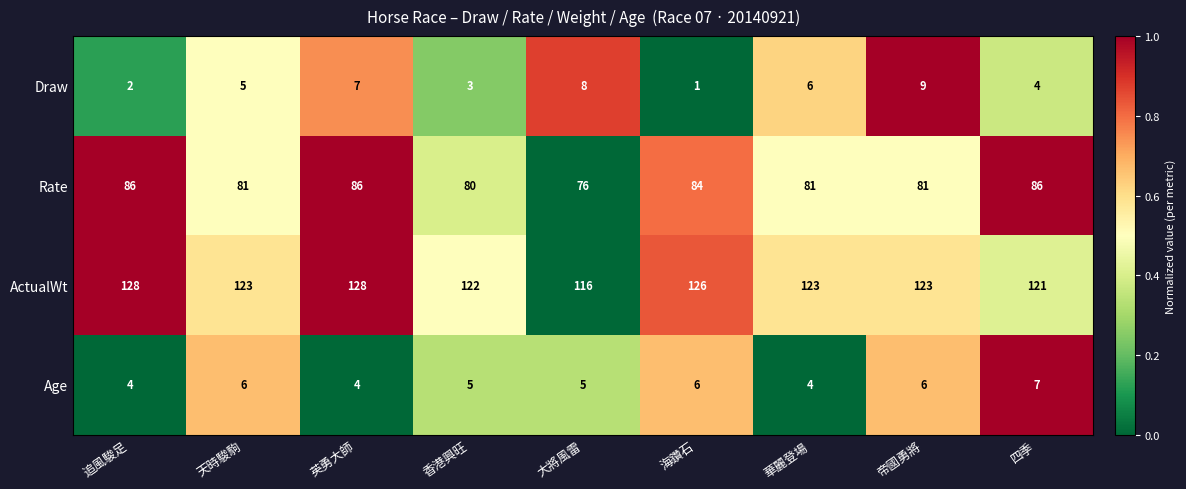

How many series are shown in this chart?

4